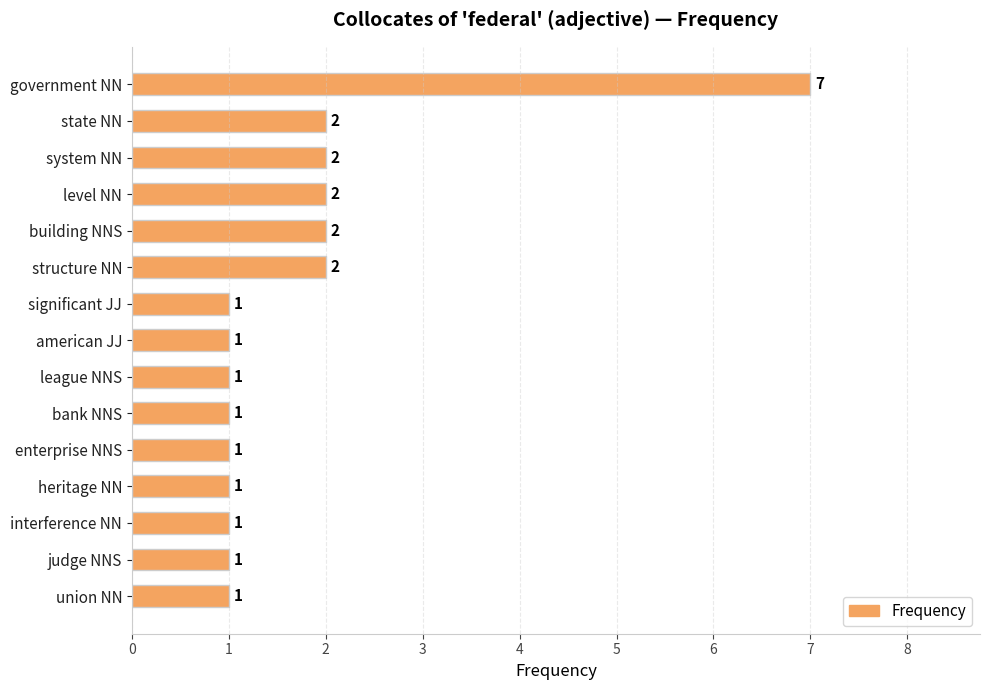

What is the difference between the maximum and minimum values?

6